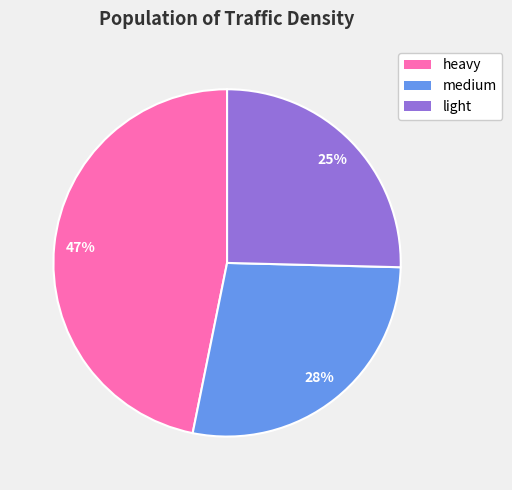

Combined, do light and medium account for over 50%?

Yes